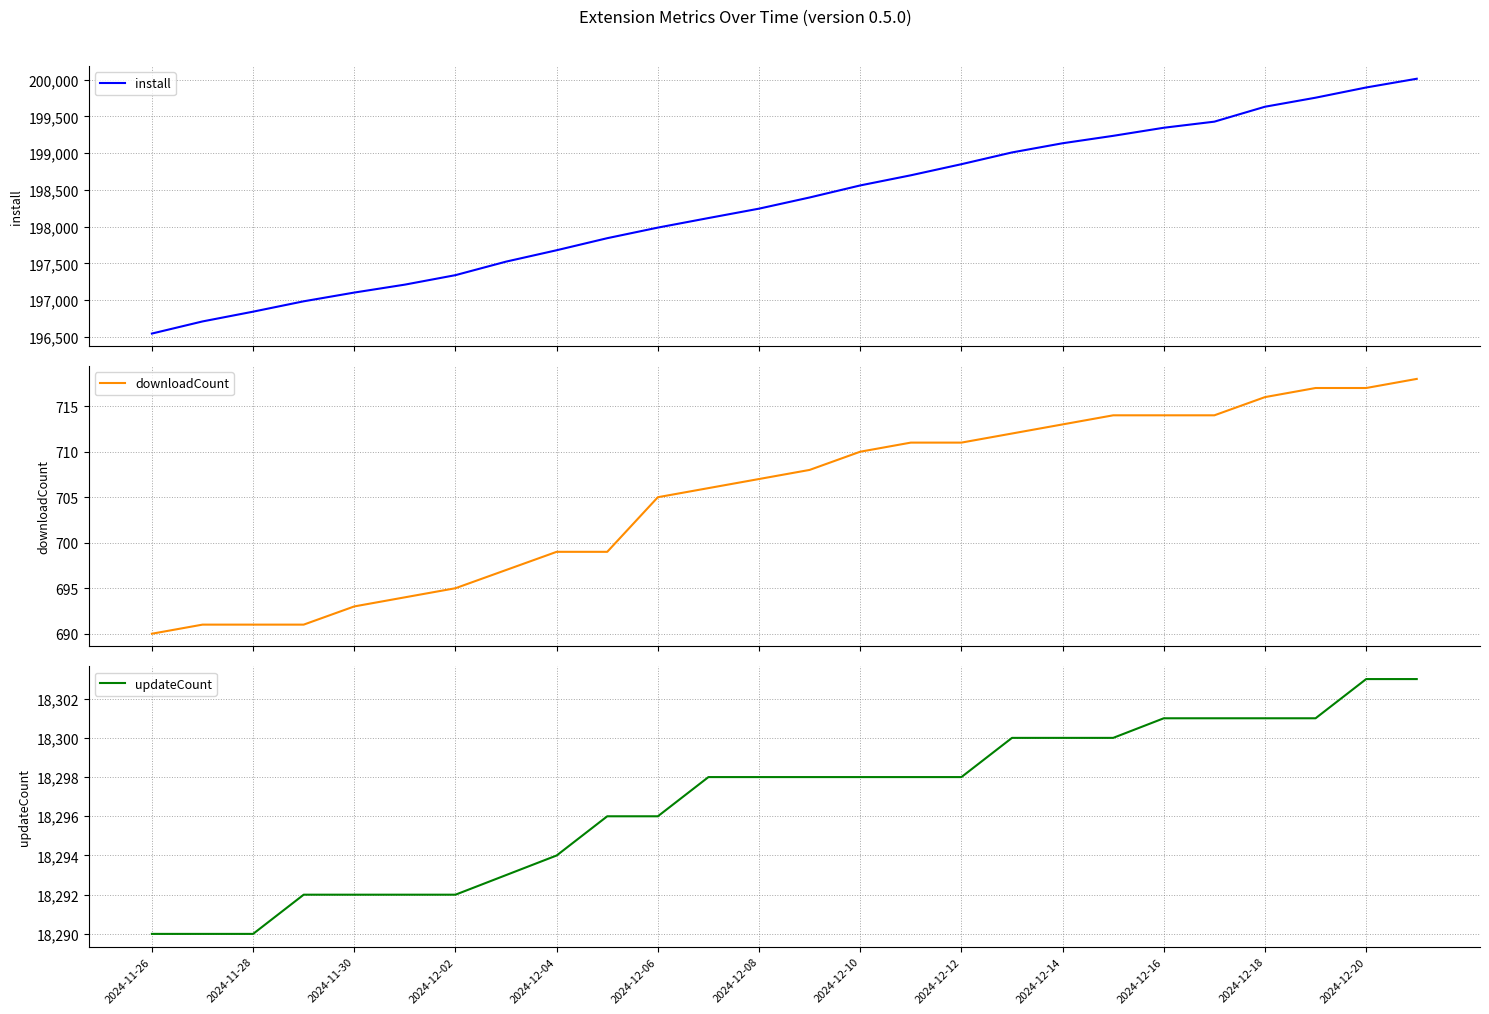

What is the value of the updateCount point at the 18th from the left?

18300